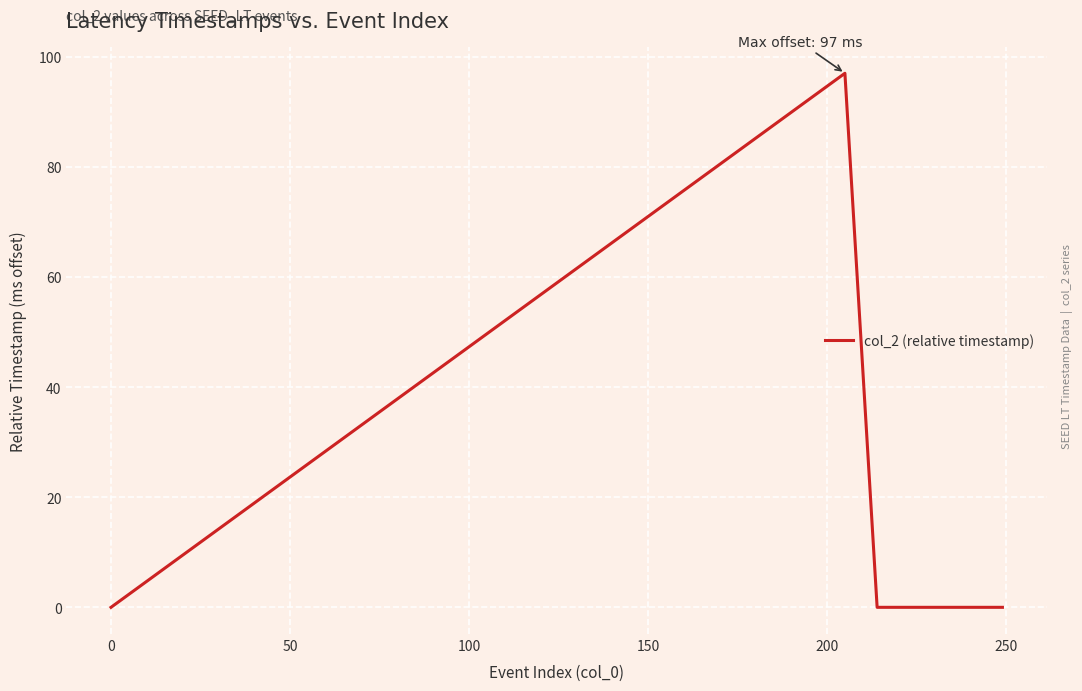

Does the chart have visible grid lines?

Yes